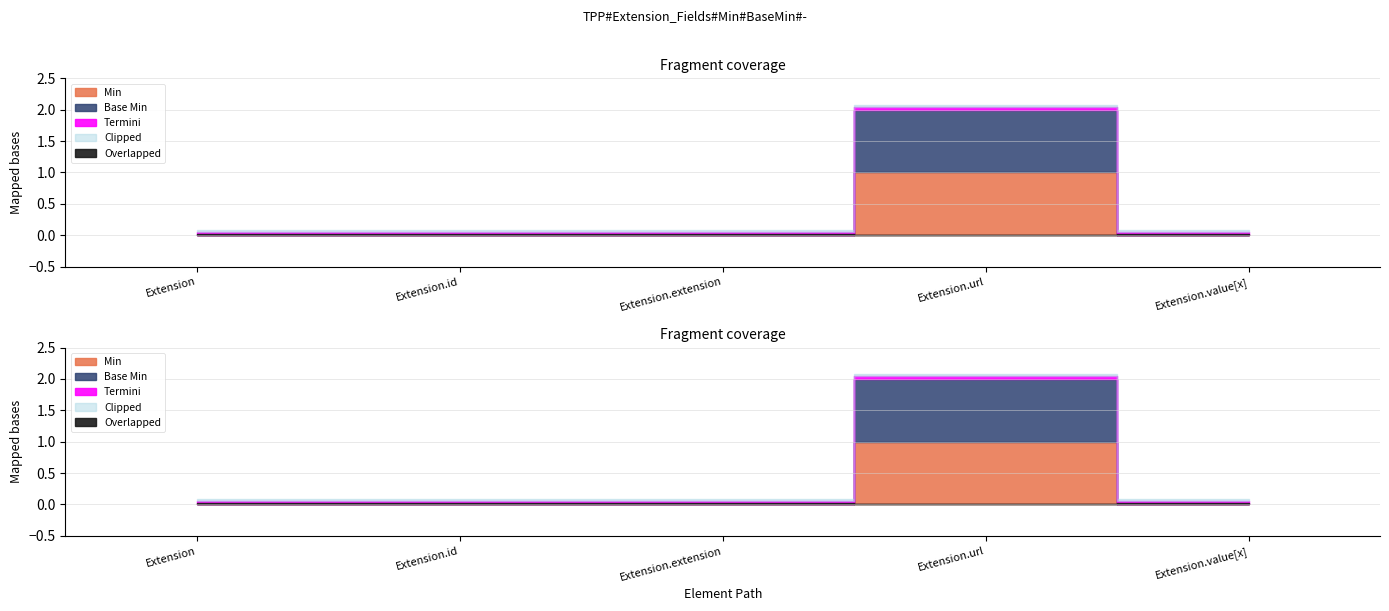

True or false: Base Min and Min intersect in this chart.

False